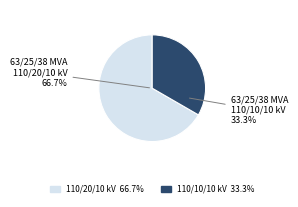

Approximately how many times larger is the value at 63/25/38 MVA 110/20/10 kV compared to 63/25/38 MVA 110/10/10 kV?

2.0